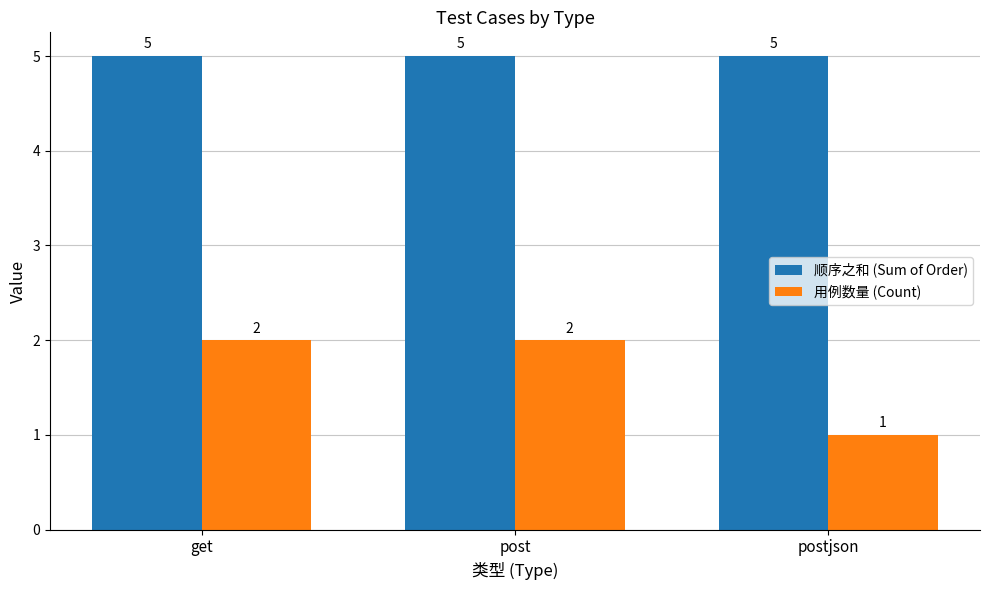

At post, list the series in order from smallest to largest.

用例数量 (Count), 顺序之和 (Sum of Order)